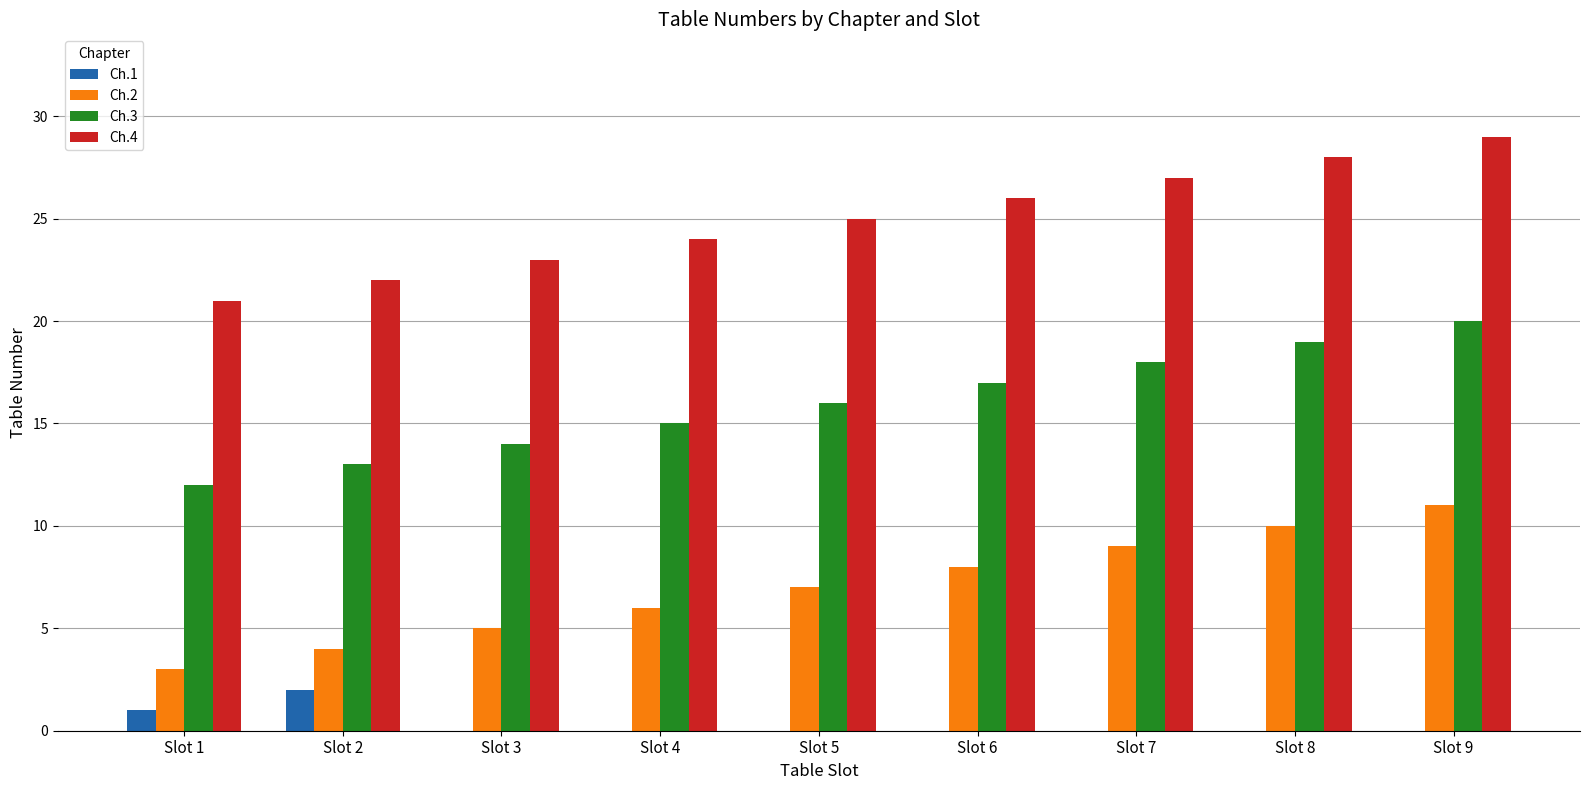

How many categories are shown in the chart?

9